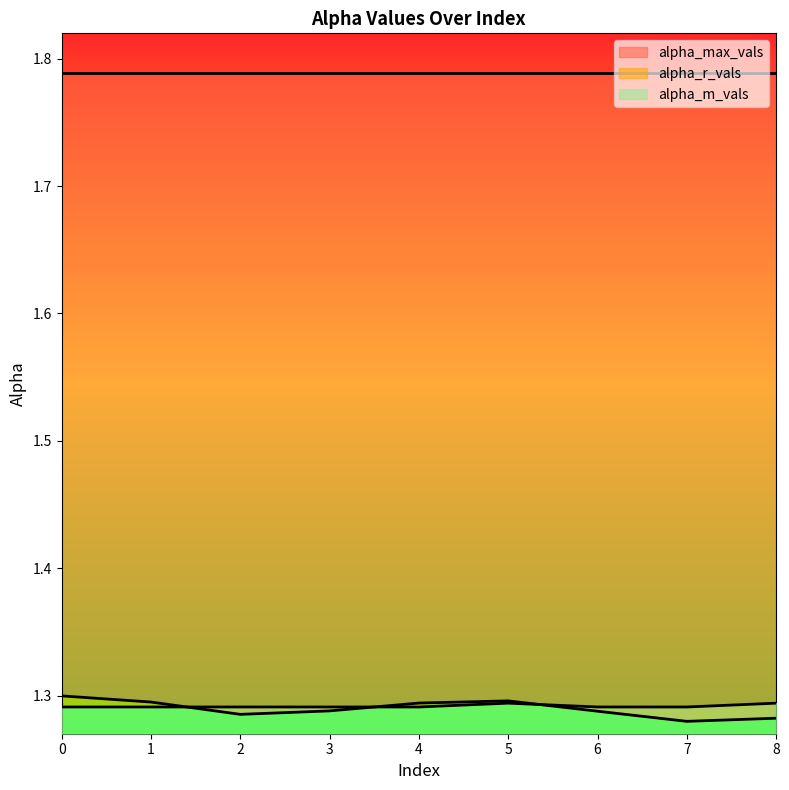

What is the sum of the alpha_r_vals values at 7 and 8?

2.6